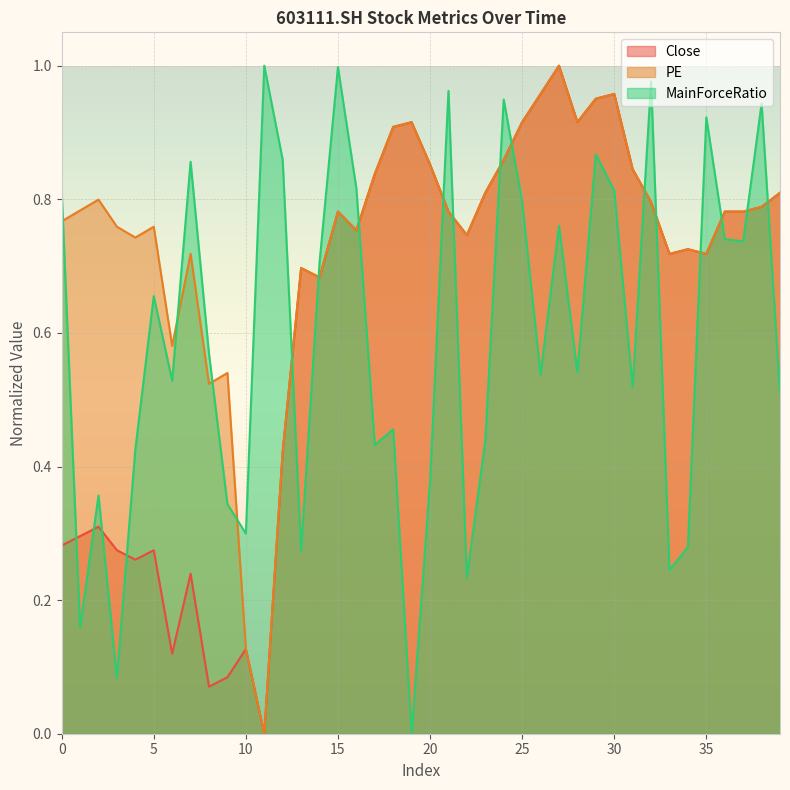

Between 37 and 39, which series saw the biggest shift?

MainForceRatio